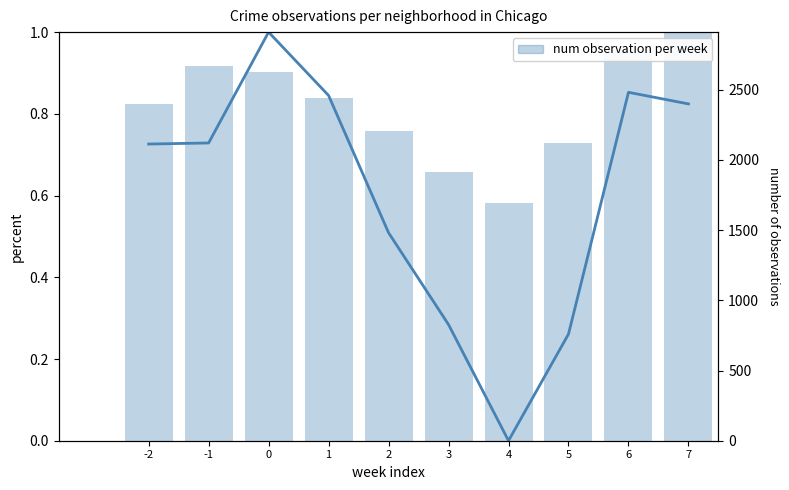

At which label is num observation per week closest to 0?

4